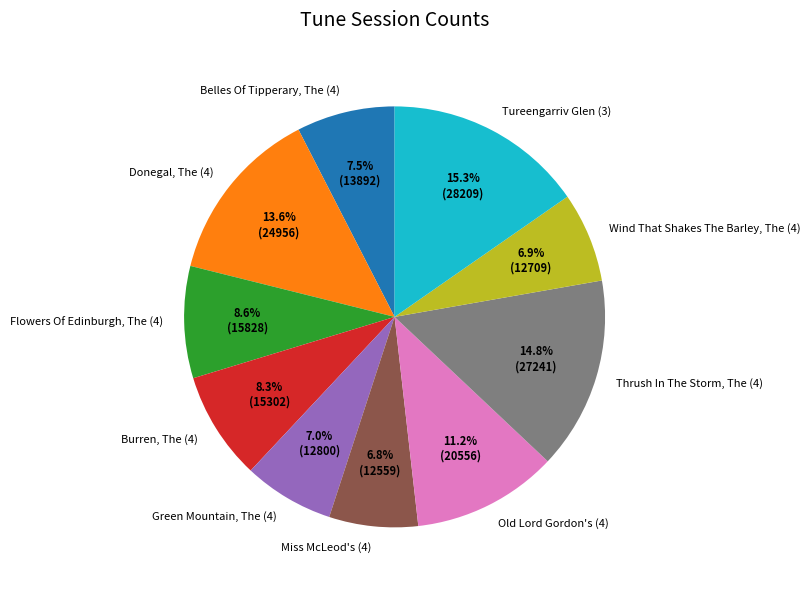

Does any single category account for the majority?

No